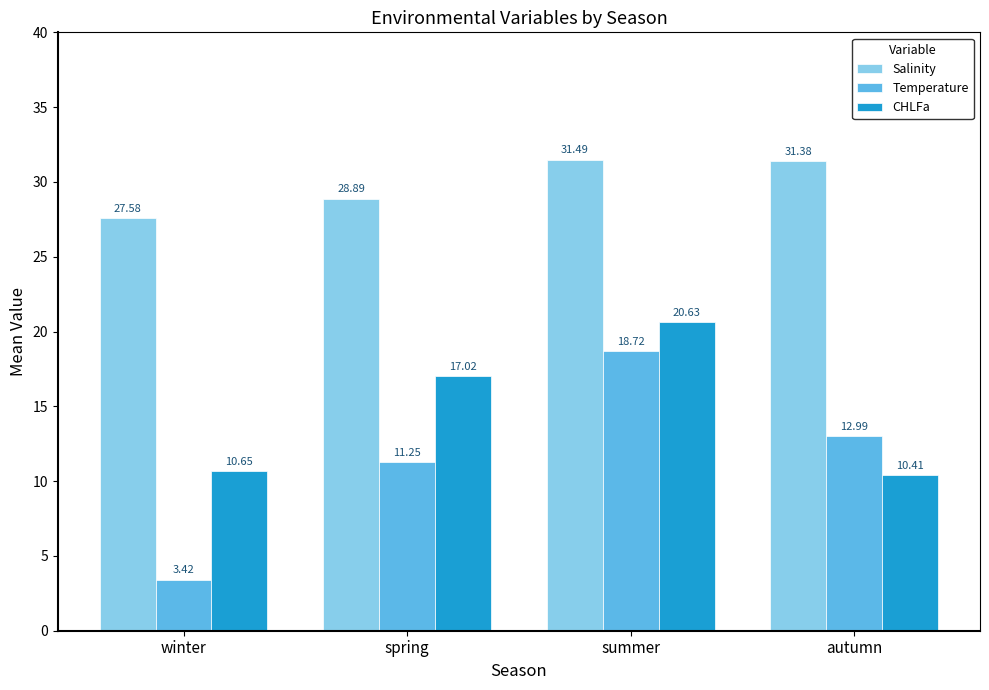

Rank the series at winter from highest to lowest value.

Salinity, CHLFa, Temperature